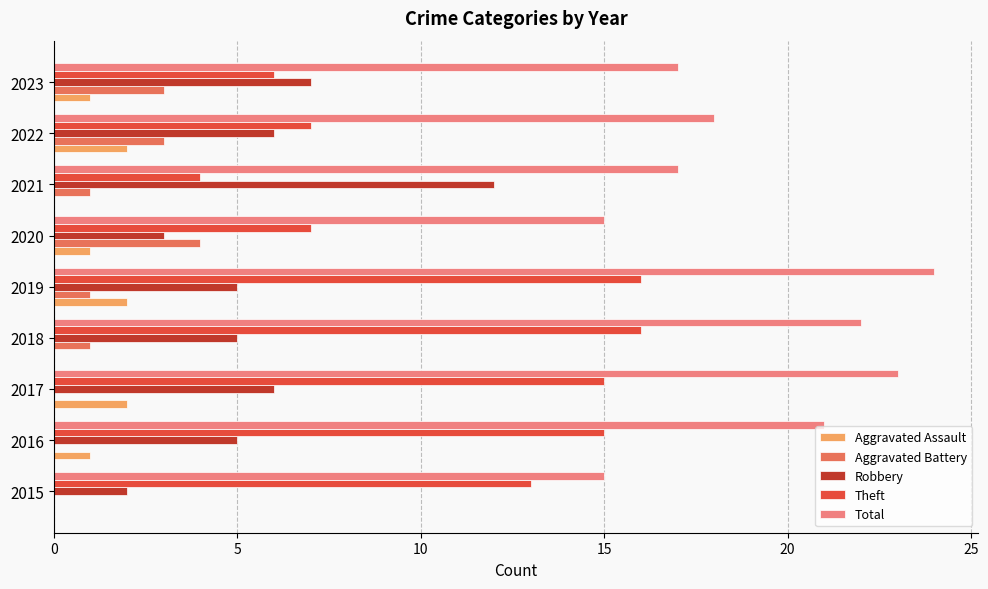

What is the approximate value of Robbery at 2023?

7